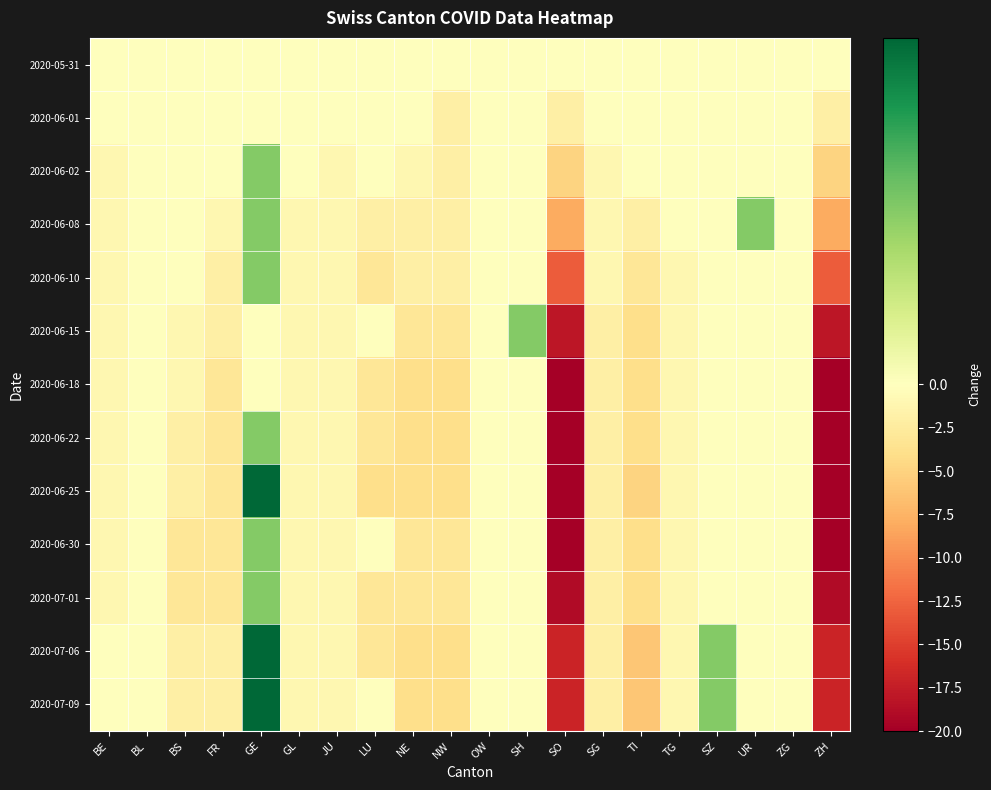

What is the greatest value displayed?

2